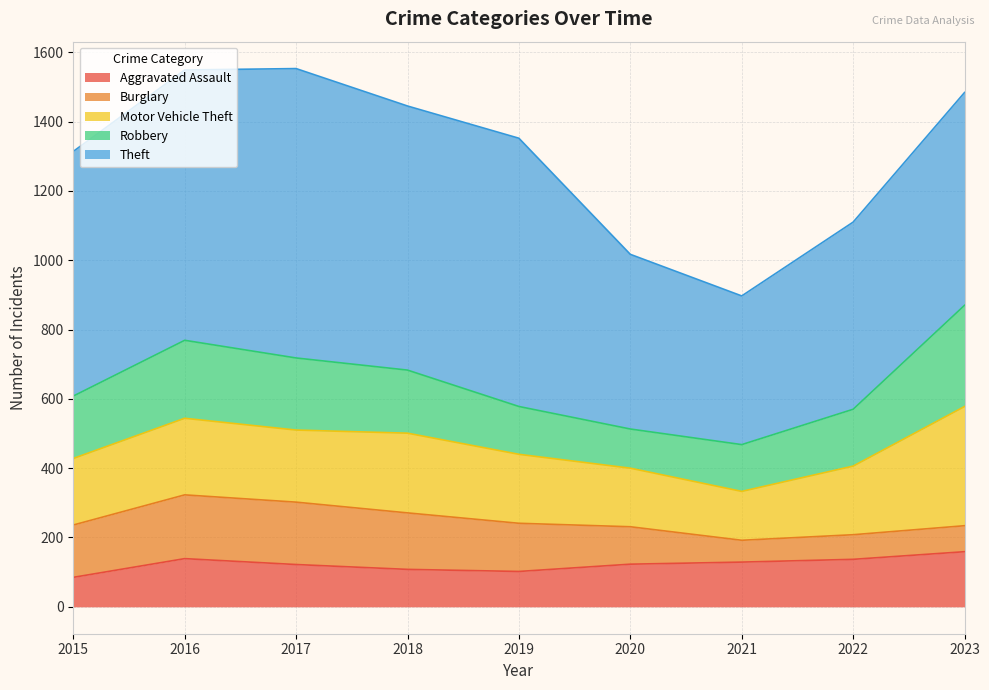

True or false: Burglary has a value of 184 at 2016.

True